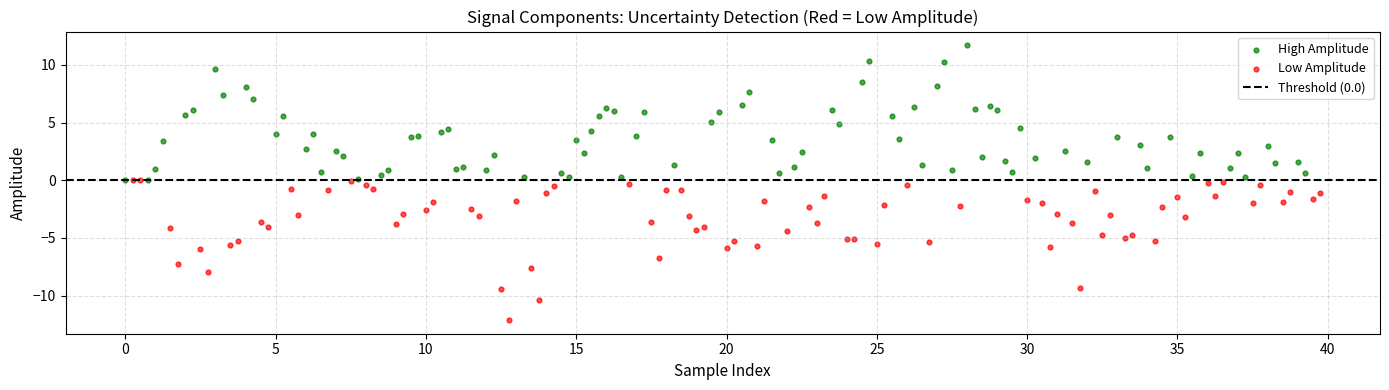

Which series reaches the maximum Y coordinate?

High Amplitude